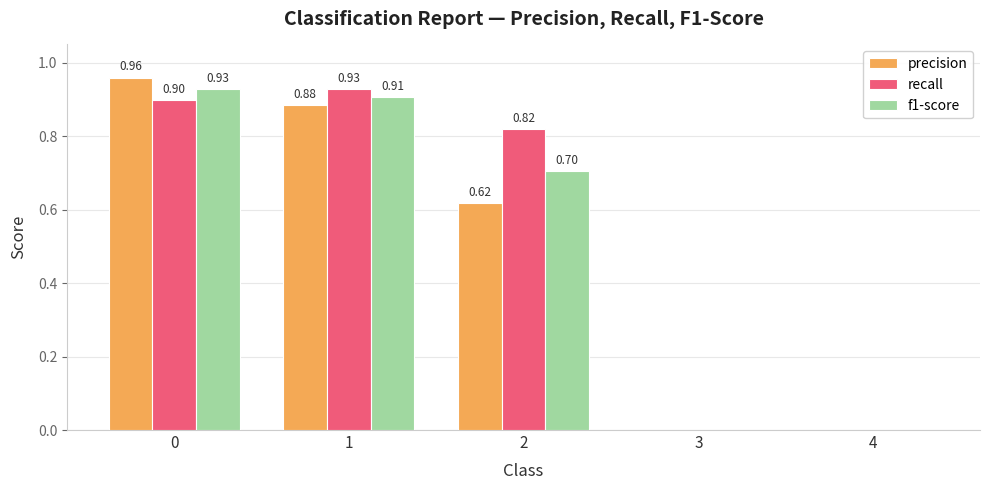

Which series has the largest total across all categories?

recall